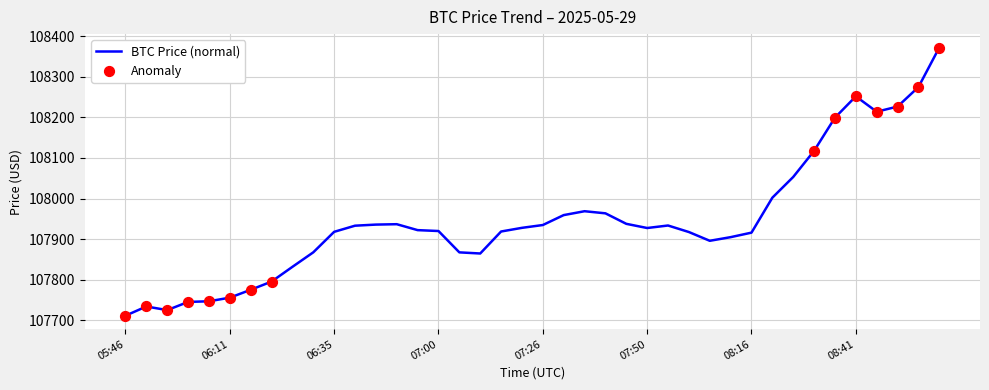

What is the minimum value shown in the chart?

107711.8